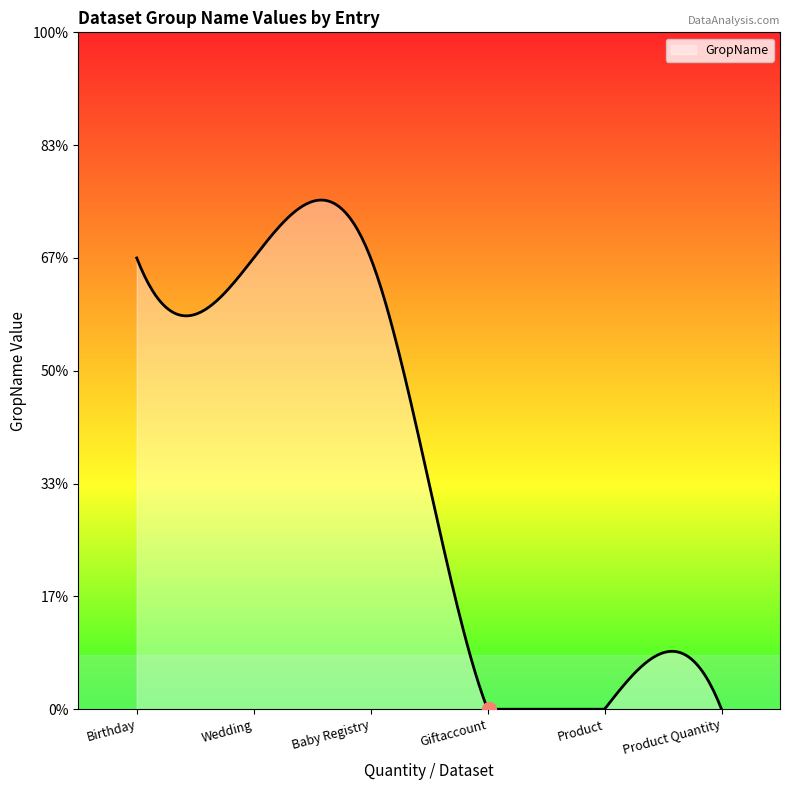

Which label corresponds to the smallest value in the chart?

Giftaccount